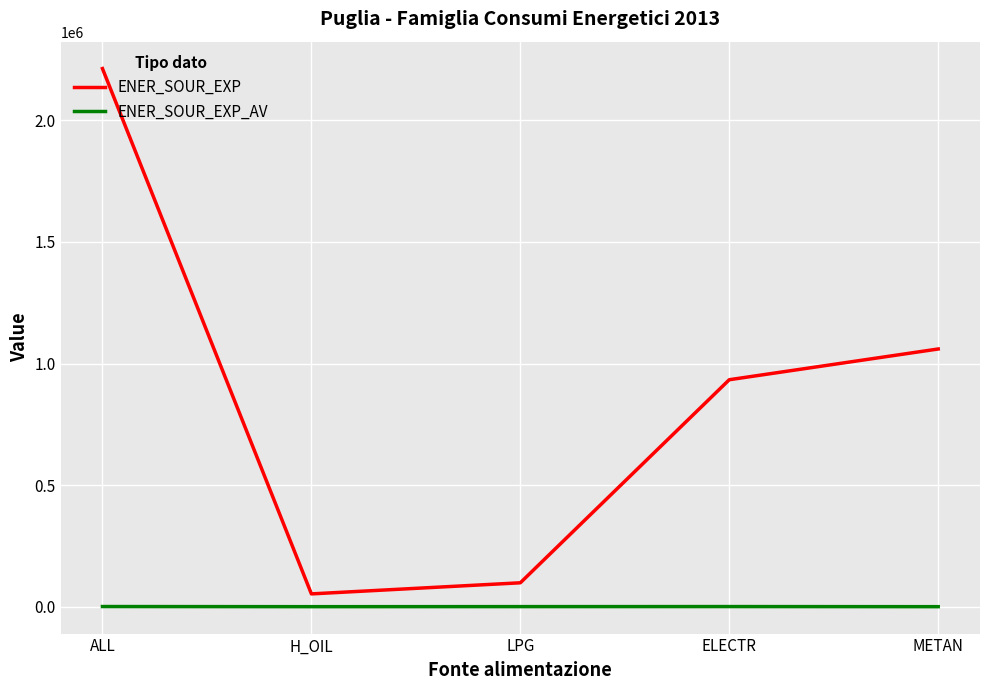

At H_OIL, list the series in order from largest to smallest.

ENER_SOUR_EXP, ENER_SOUR_EXP_AV